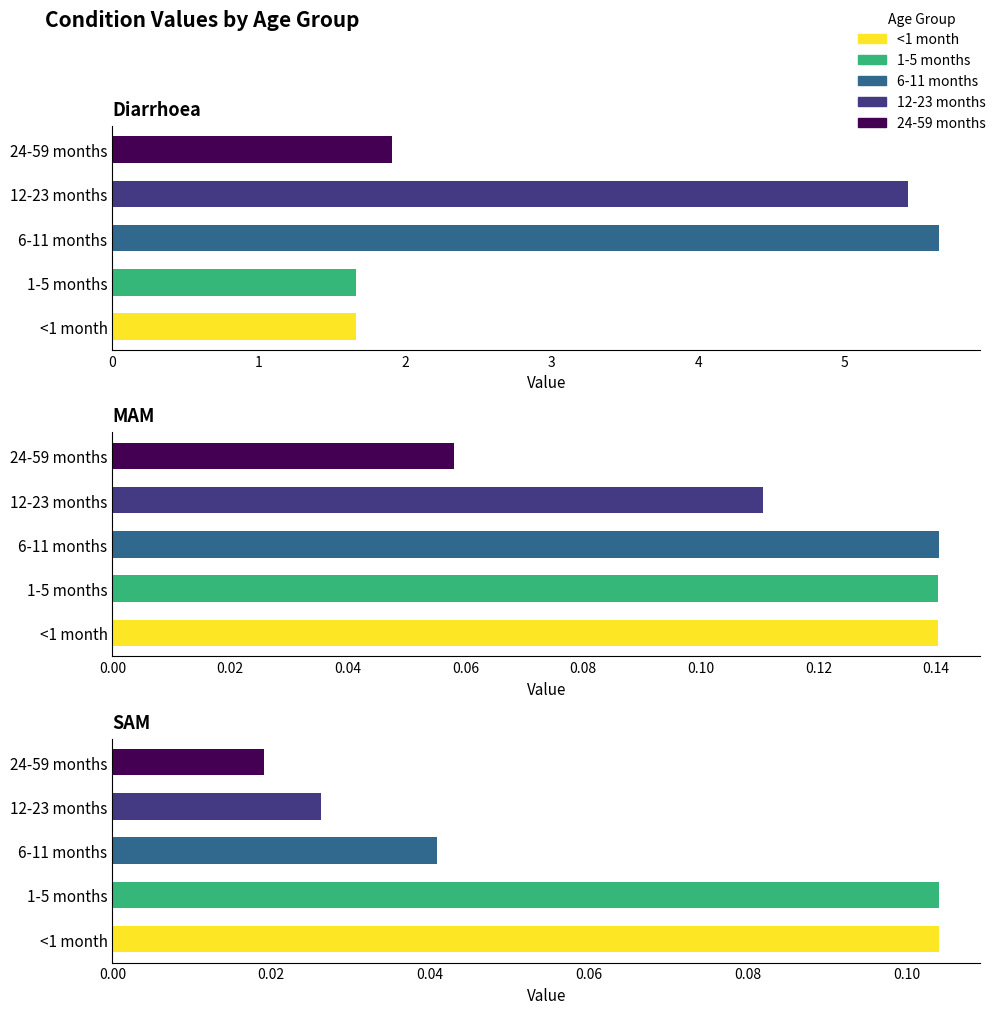

Is it true that MAM equals 0.2 at <1 month?

False